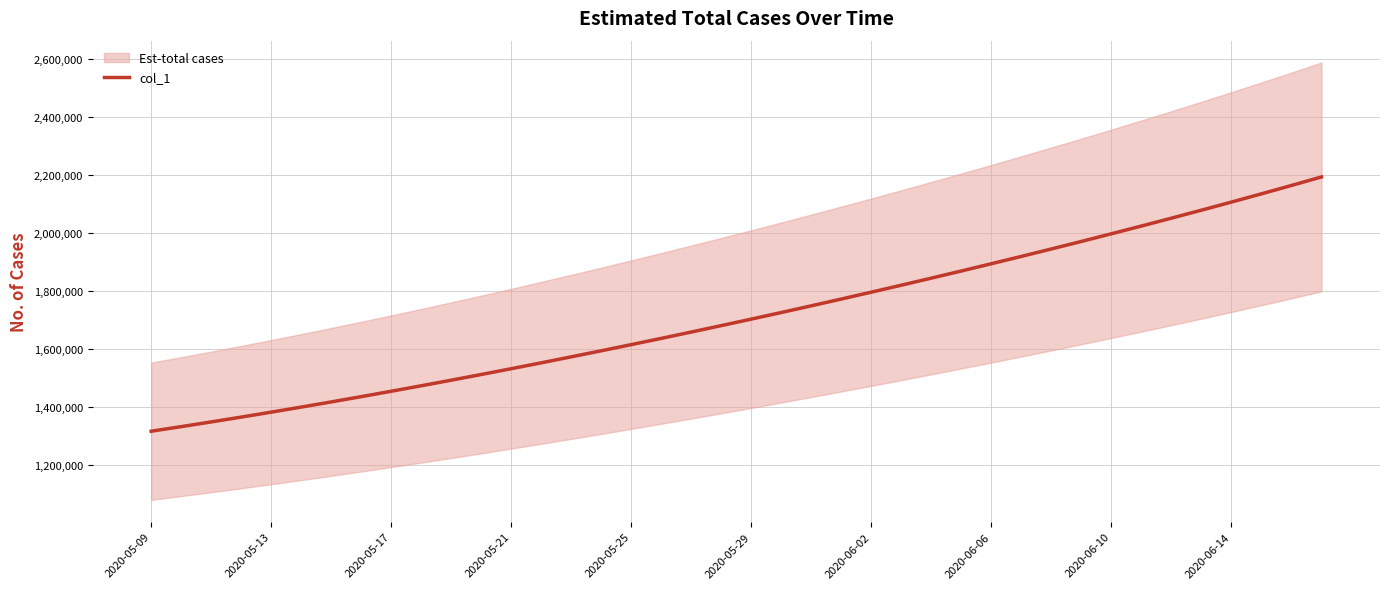

How many lines are shown in the chart?

1